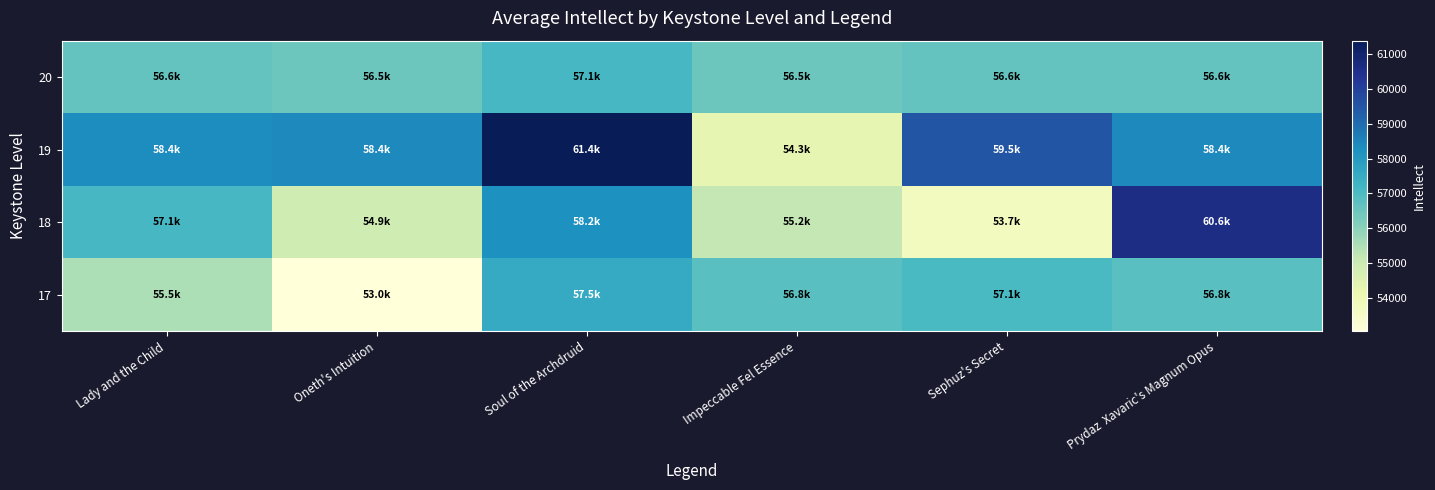

Which category has the lowest value across all series?

Oneth's Intuition